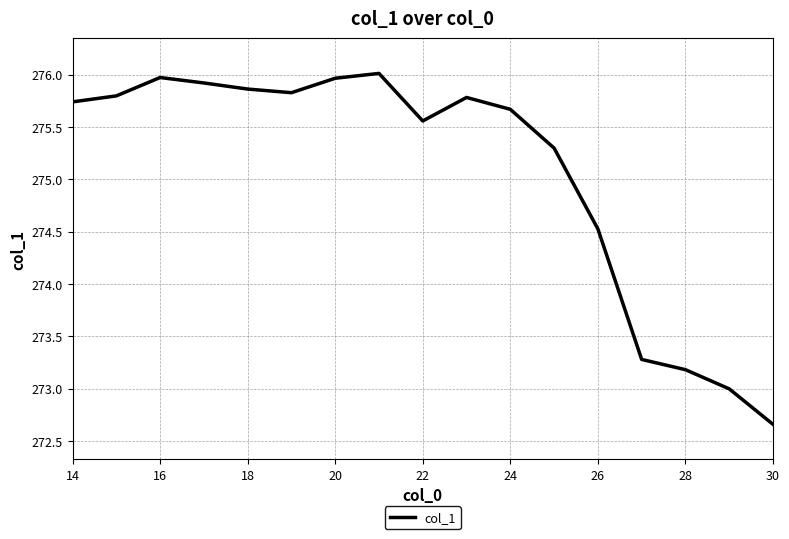

What is the maximum value shown in the chart?

276.0